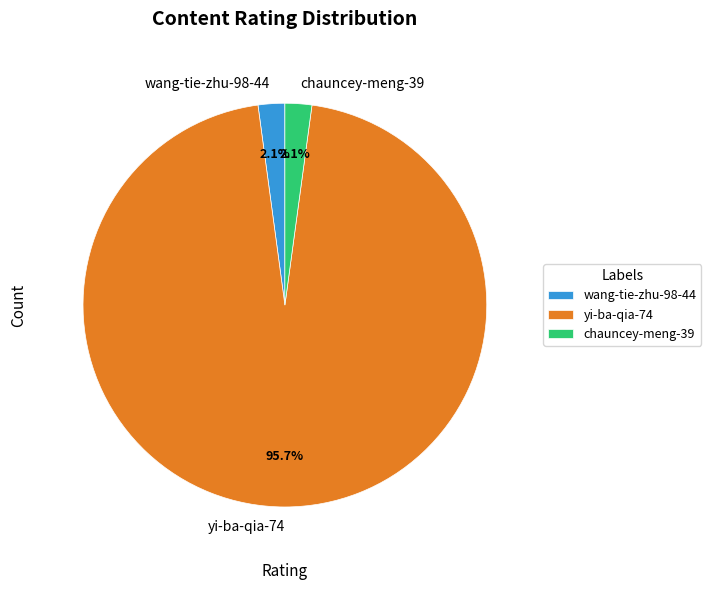

To the nearest percent, what portion does chauncey-meng-39 represent?

2%